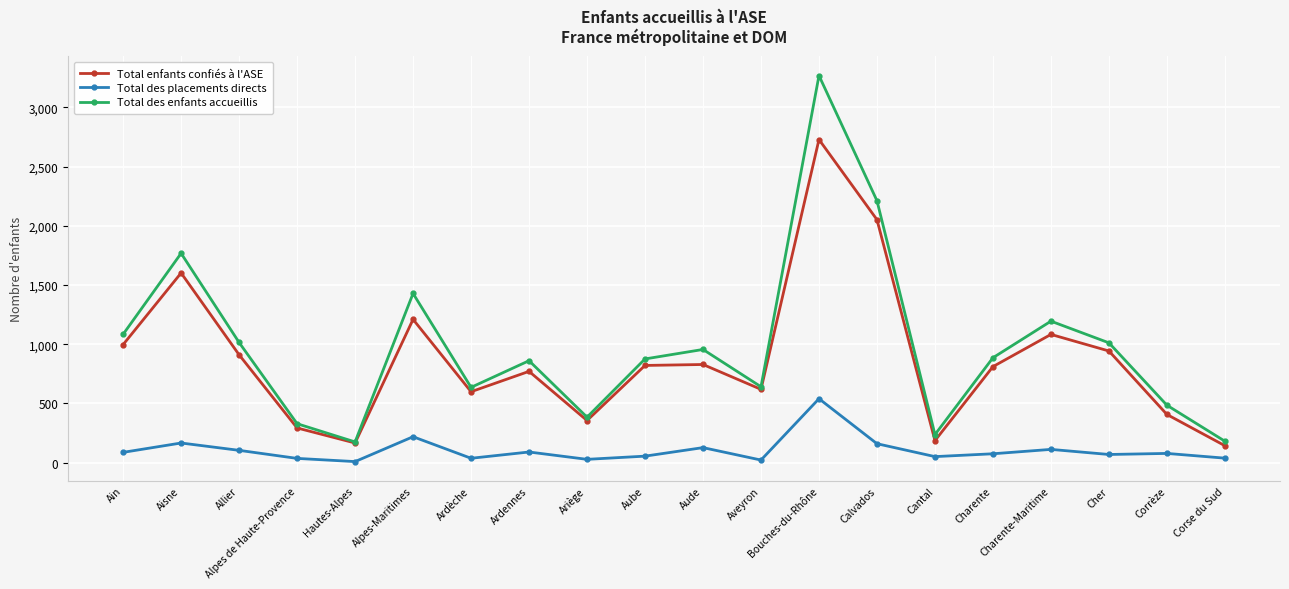

Which series has the largest range (max minus min)?

Total des enfants accueillis